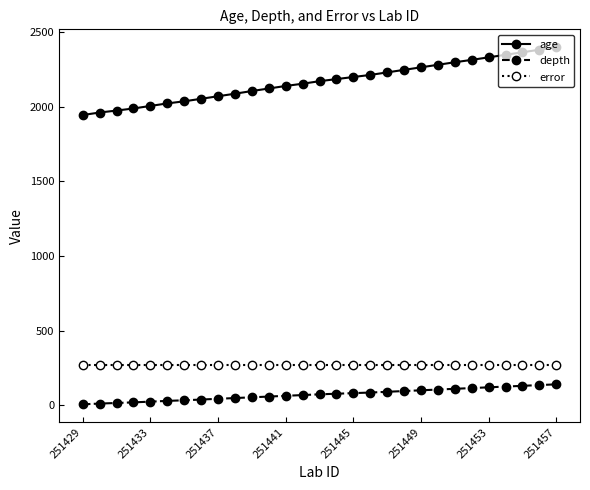

At how many categories does at least one series exceed 1632?

29